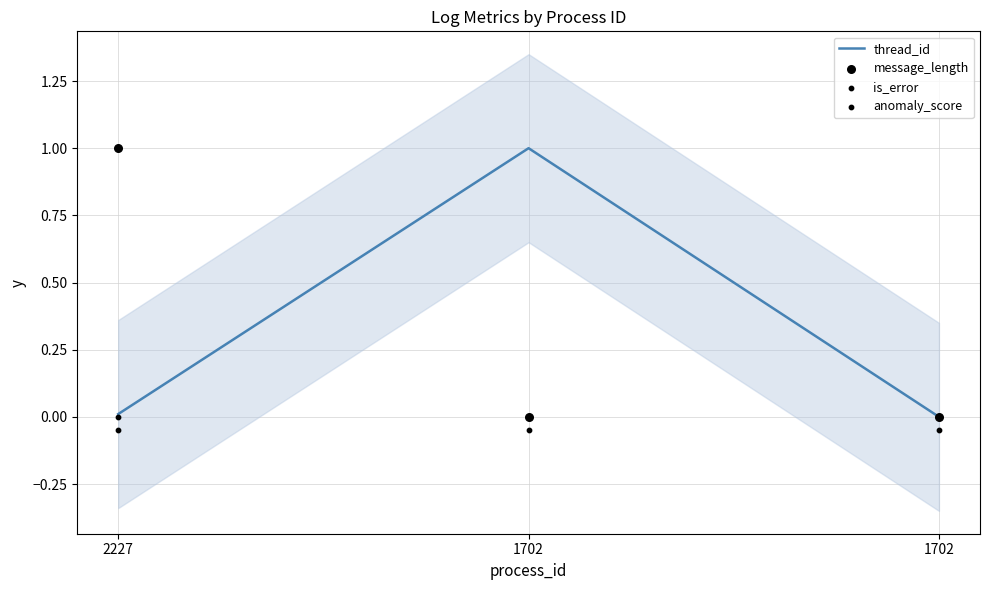

Which series has the largest Y range (max minus min)?

thread_id